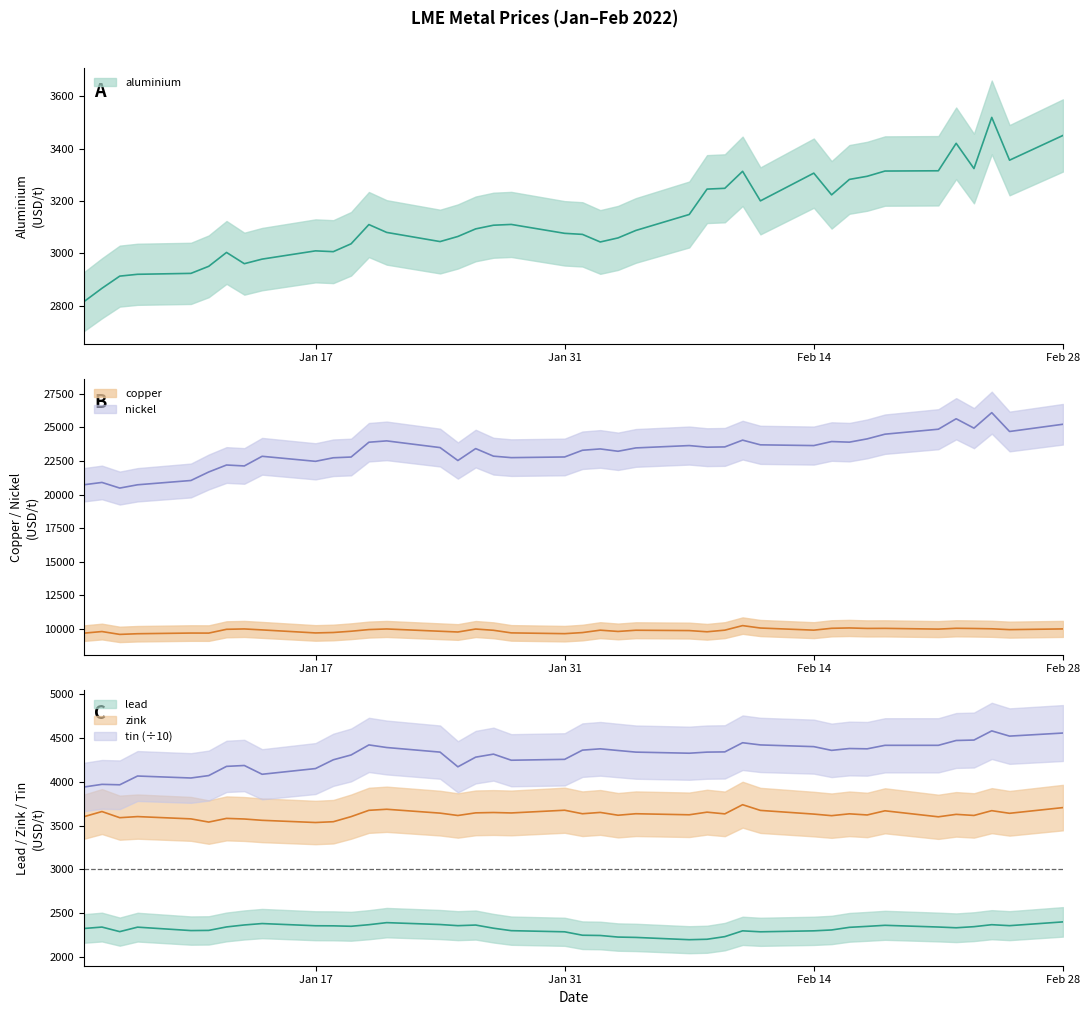

Reading left to right, extract all data points from this chart.

aluminium: 2815.5	2866.0	2912.5	2919.5	2923.0	2950.0	3003.0	2960.0	2977.5	3009.0	3006.0	3036.0	3109.5	3079.5	3044.5	3064.0	3093.0	3107.0	3110.0	3076.0	3072.0	3043.0	3058.5	3087.0	3148.0	3245.0	3248.0	3313.0	3200.0	3306.0	3223.0	3282.0	3294.0	3314.0	3315.0	3420.0	3323.5	3519.0	3355.5	3450.0
copper: 9660.0	9778.0	9565.0	9615.0	9665.0	9662.0	9945.0	9972.0	9900.0	9674.5	9707.0	9801.0	9925.0	9970.0	9800.0	9744.0	9965.0	9872.0	9678.0	9620.0	9701.0	9880.0	9785.0	9875.0	9850.0	9760.0	9881.0	10220.5	10040.0	9882.0	10020.0	10045.5	10010.0	10015.0	9960.0	10020.0	10005.0	9983.0	9920.0	9974.0
lead: 2327.0	2343.0	2291.0	2342.0	2303.0	2305.0	2344.5	2367.0	2383.0	2358.0	2357.0	2352.0	2370.0	2393.5	2372.0	2359.0	2366.0	2330.0	2302.0	2289.0	2250.0	2247.0	2229.0	2225.0	2199.0	2204.0	2234.0	2300.0	2289.0	2300.0	2310.0	2340.0	2351.0	2363.0	2343.5	2335.0	2347.5	2370.0	2359.0	2402.0
nickel: 20730.0	20900.0	20480.0	20725.0	21045.0	21680.0	22200.0	22130.0	22850.0	22475.0	22740.0	22795.0	23900.0	24000.0	23500.0	22535.0	23425.0	22860.0	22750.0	22800.0	23300.0	23400.0	23225.0	23475.0	23650.0	23530.0	23550.0	24055.0	23705.0	23650.0	23950.0	23905.0	24150.0	24500.0	24870.0	25650.0	24950.0	26105.0	24700.0	25240.0
zink: 3602.0	3660.0	3590.0	3602.5	3576.5	3540.0	3582.0	3575.0	3560.0	3535.0	3544.0	3602.0	3674.0	3686.0	3642.0	3615.0	3645.0	3649.0	3644.0	3675.0	3635.0	3650.0	3618.0	3635.0	3623.0	3653.0	3633.5	3738.0	3673.0	3631.0	3613.0	3634.0	3621.0	3668.5	3600.0	3628.0	3615.5	3670.0	3640.0	3705.0
tin: 3940.0	3970.0	3965.0	4065.0	4042.5	4070.0	4175.0	4185.0	4085.0	4150.0	4250.0	4305.0	4419.5	4390.0	4337.5	4170.0	4280.0	4314.5	4245.0	4255.0	4360.0	4375.0	4356.0	4337.5	4325.0	4337.5	4340.0	4444.5	4419.5	4400.0	4357.5	4378.5	4375.0	4415.0	4415.0	4470.0	4475.0	4579.5	4520.0	4555.0